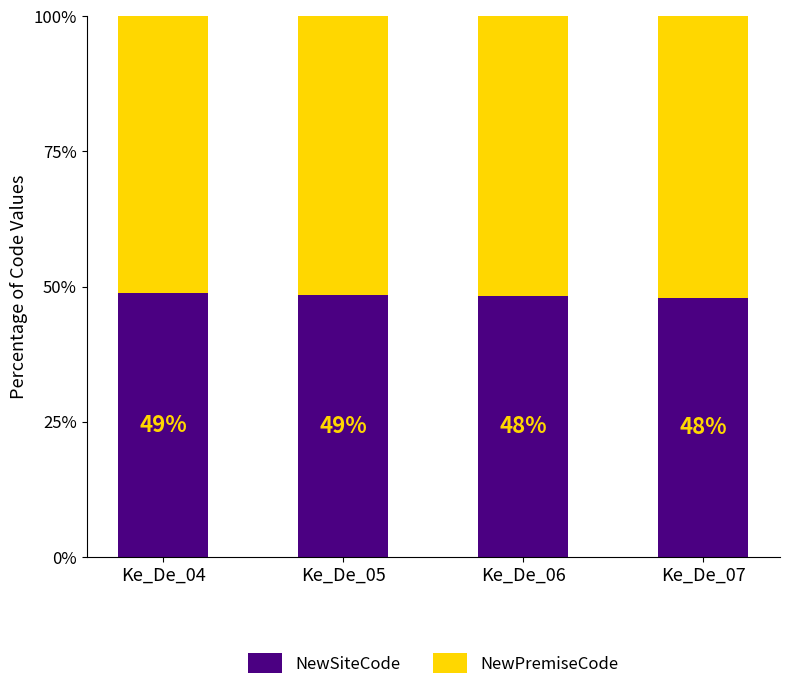

What is the lowest value of the NewSiteCode series?

47.9